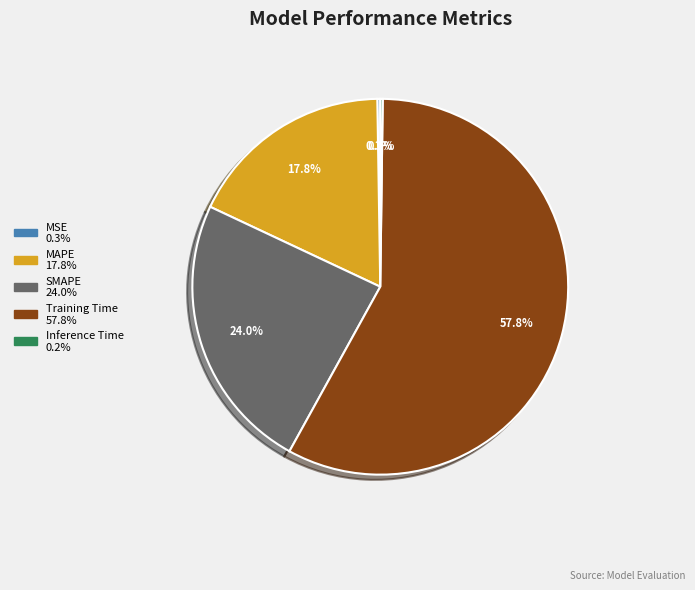

Which category has the biggest portion of the pie?

Training Time